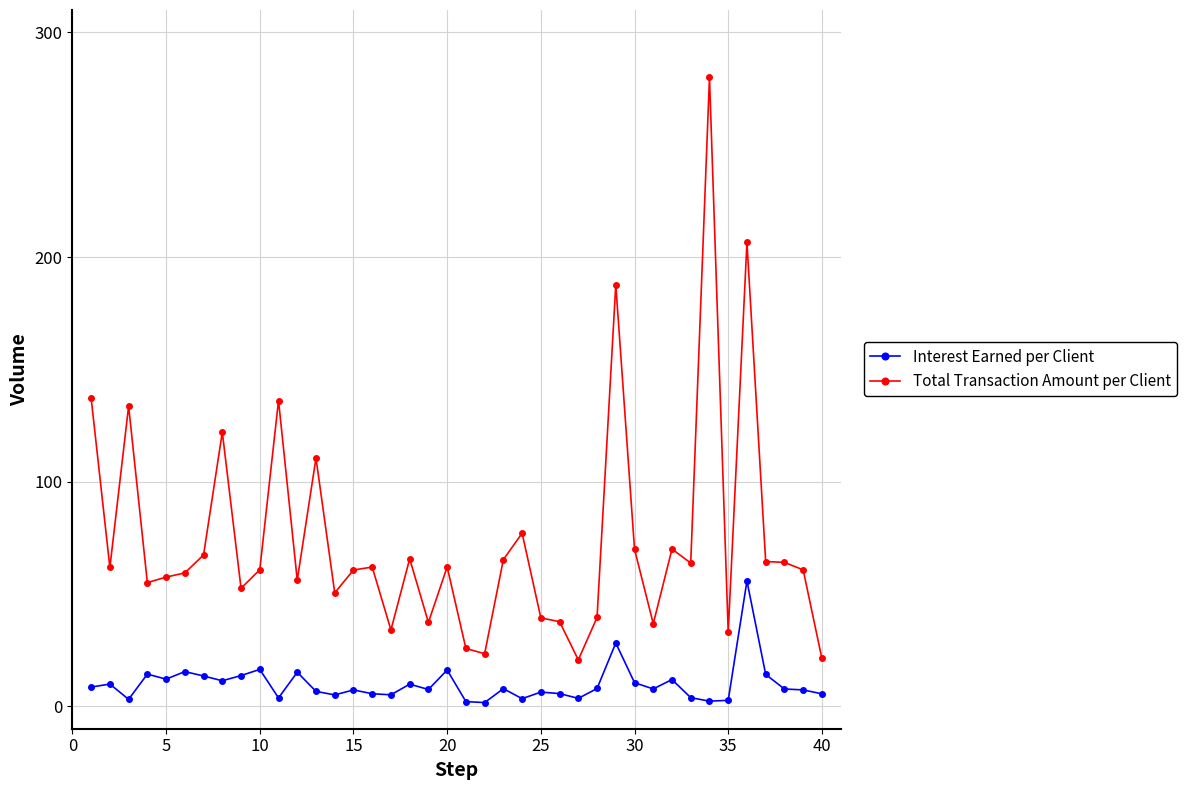

How many data points in Total Transaction Amount per Client are above 61?

20